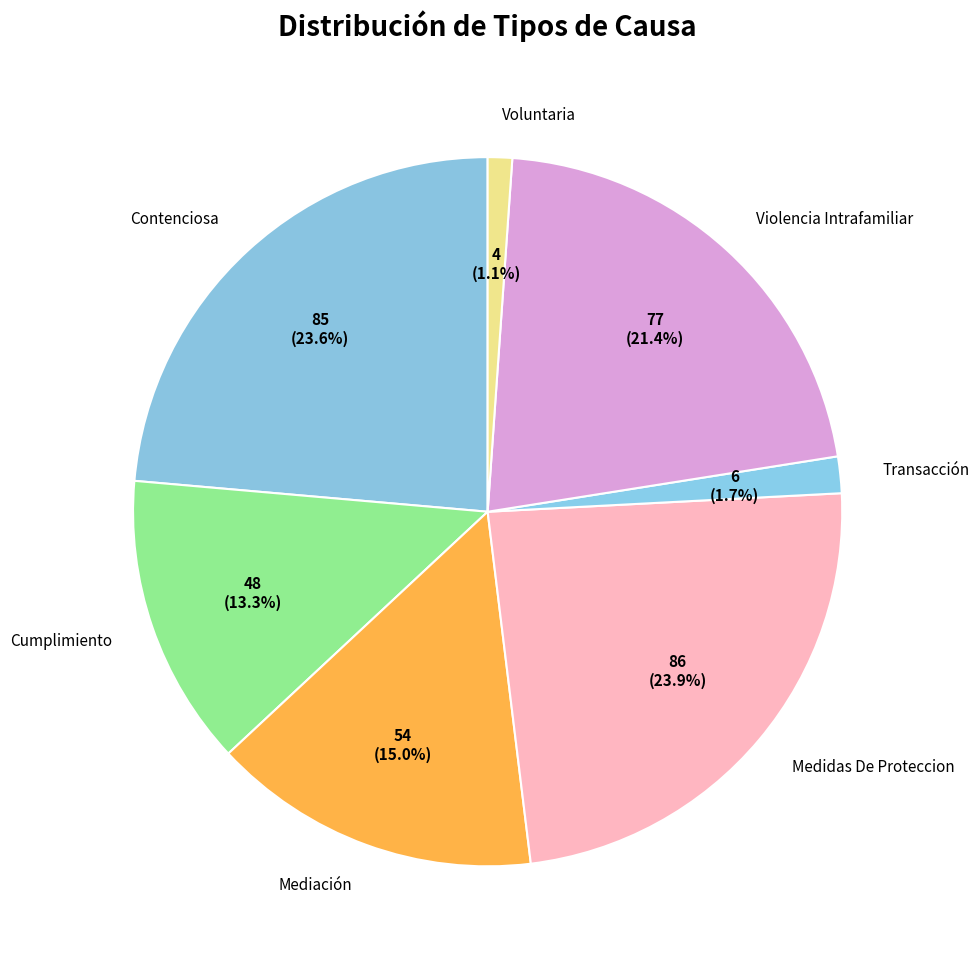

What percentage do Mediación and Contenciosa together represent?

38.6%